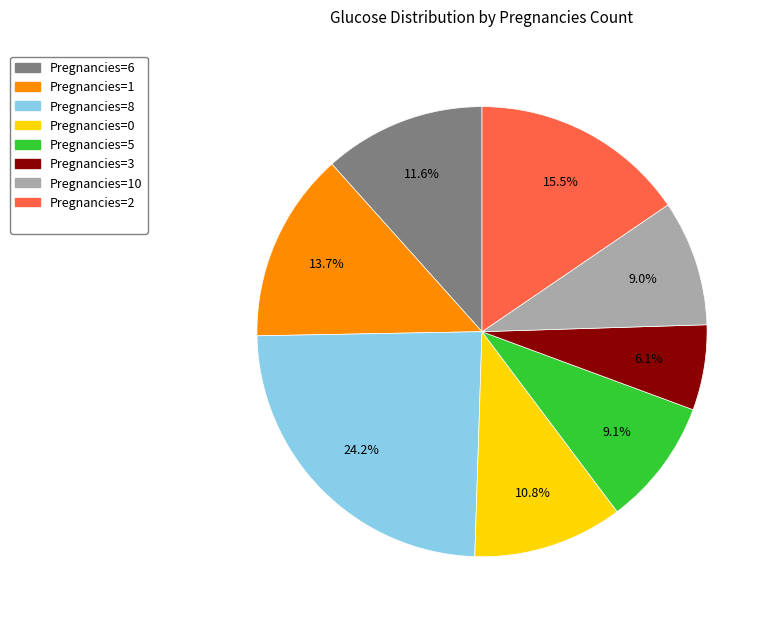

Does any single category account for the majority?

No